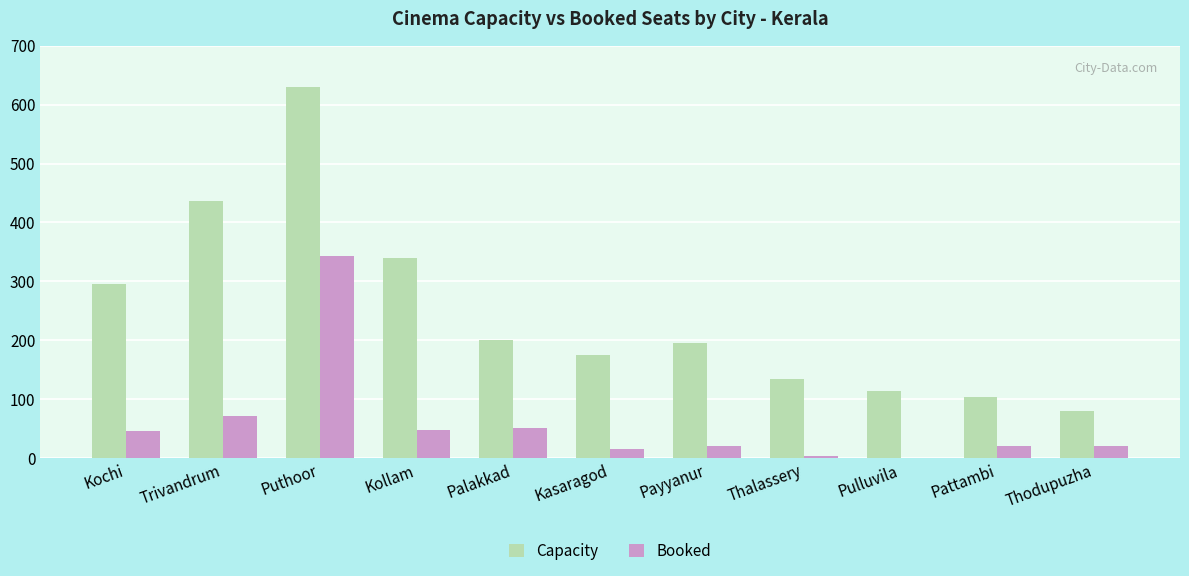

What is the spread (max minus min) of values at Thalassery?

131